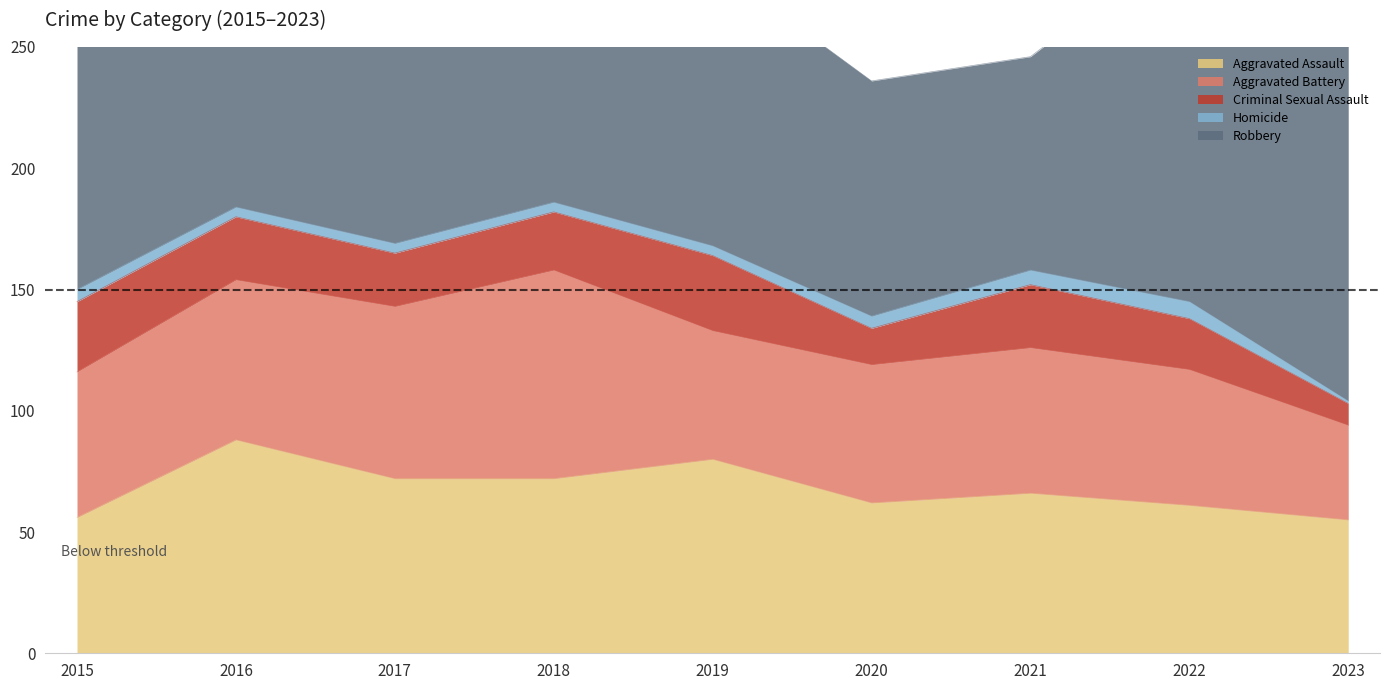

Reading left to right, transcribe all the data shown in this chart.

Aggravated Assault: 2015=56	2016=88	2017=72	2018=72	2019=80	2020=62	2021=66	2022=61	2023=55
Aggravated Battery: 2015=60	2016=66	2017=71	2018=86	2019=53	2020=57	2021=60	2022=56	2023=39
Criminal Sexual Assault: 2015=29	2016=26	2017=22	2018=24	2019=31	2020=15	2021=26	2022=21	2023=9
Homicide: 2015=5	2016=4	2017=4	2018=4	2019=4	2020=5	2021=6	2022=7	2023=1
Robbery: 2015=139	2016=178	2017=202	2018=121	2019=116	2020=97	2021=88	2022=151	2023=187